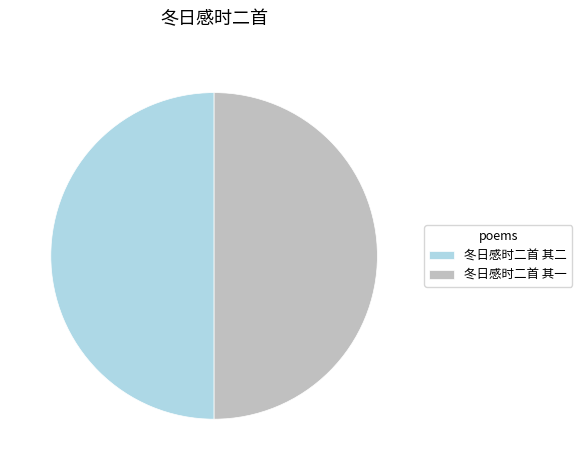

What is the ratio of the value at 冬日感时二首 其二 to the value at 冬日感时二首 其一?

1.0